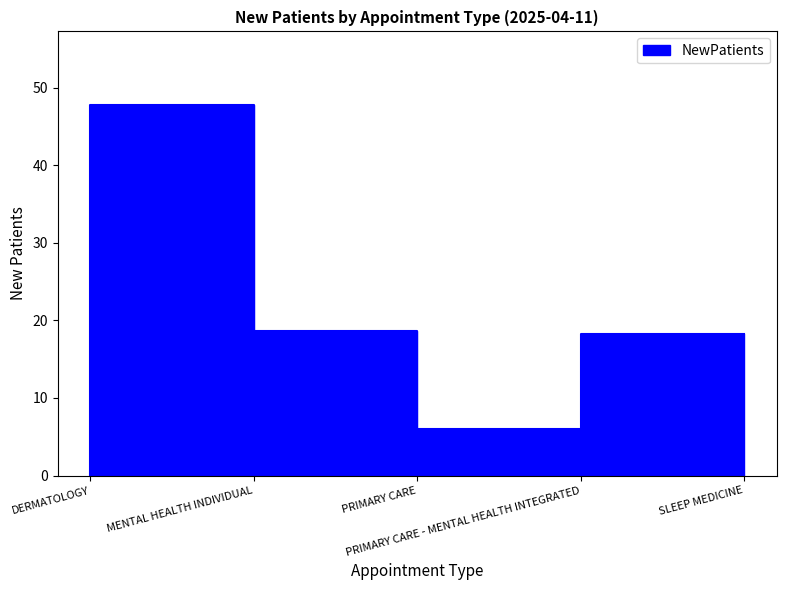

What is the label of the 4th point from the right?

MENTAL HEALTH INDIVIDUAL